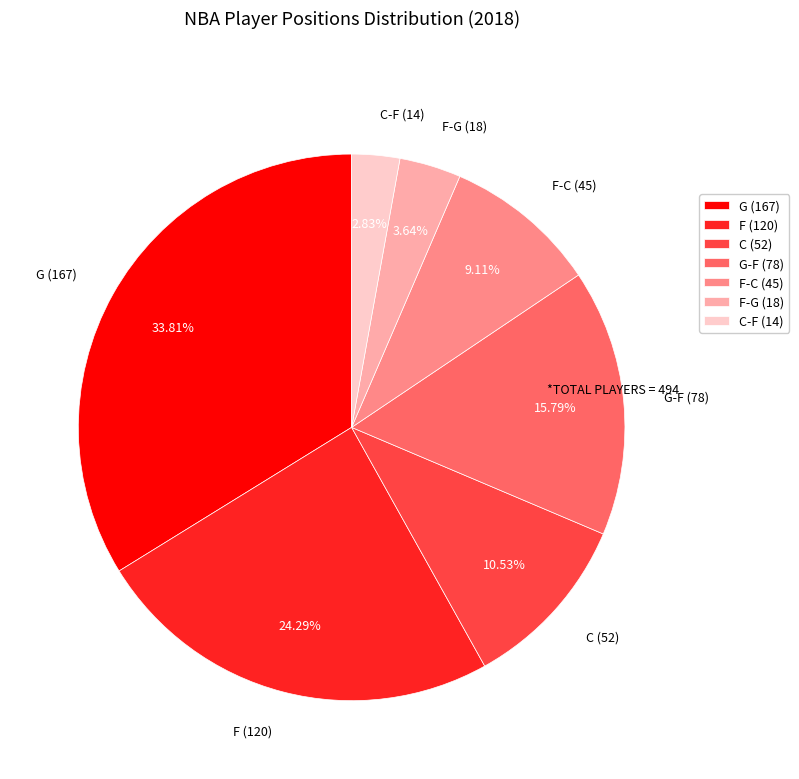

Rank the categories by value from lowest to highest.

C-F (14), F-G (18), F-C (45), C (52), G-F (78), F (120), G (167)